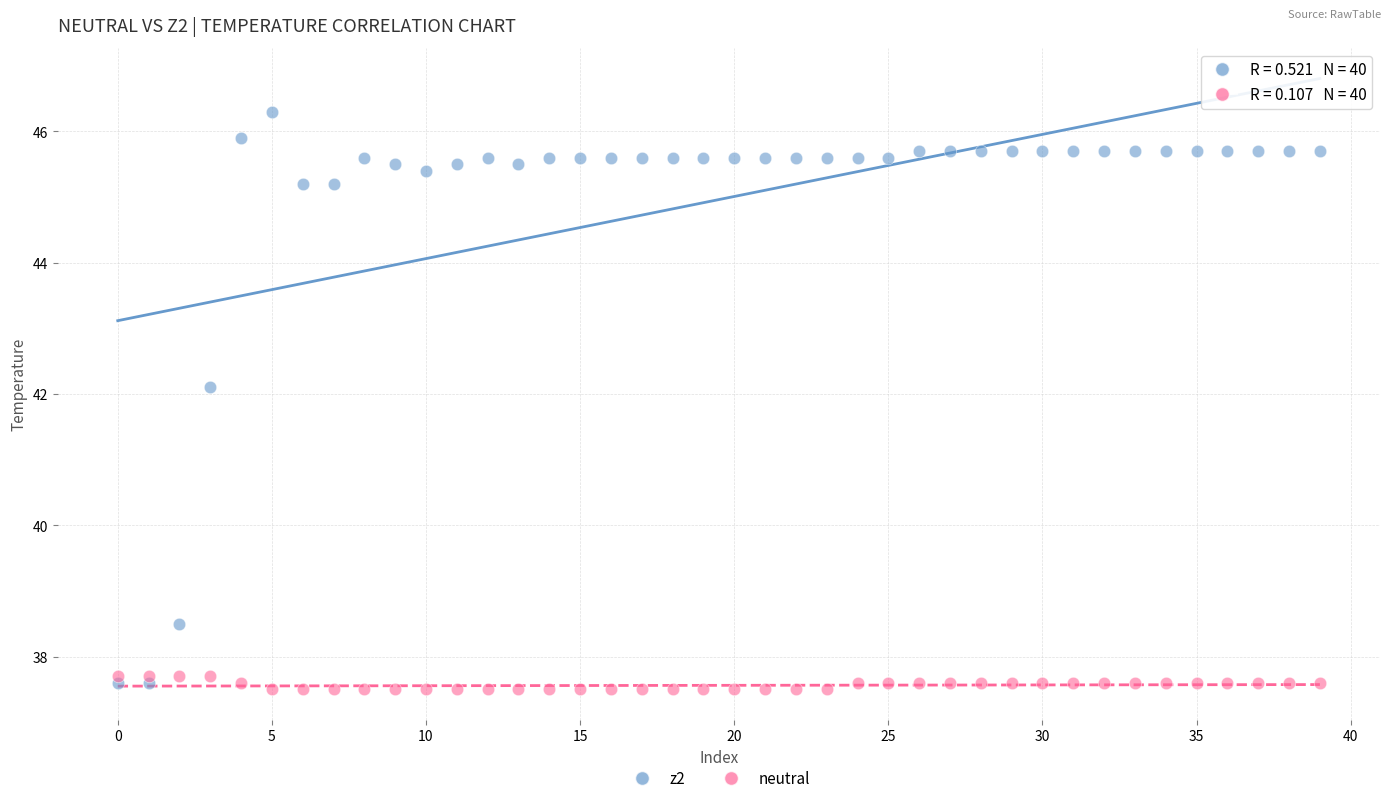

Which series reaches the maximum Y coordinate?

z2